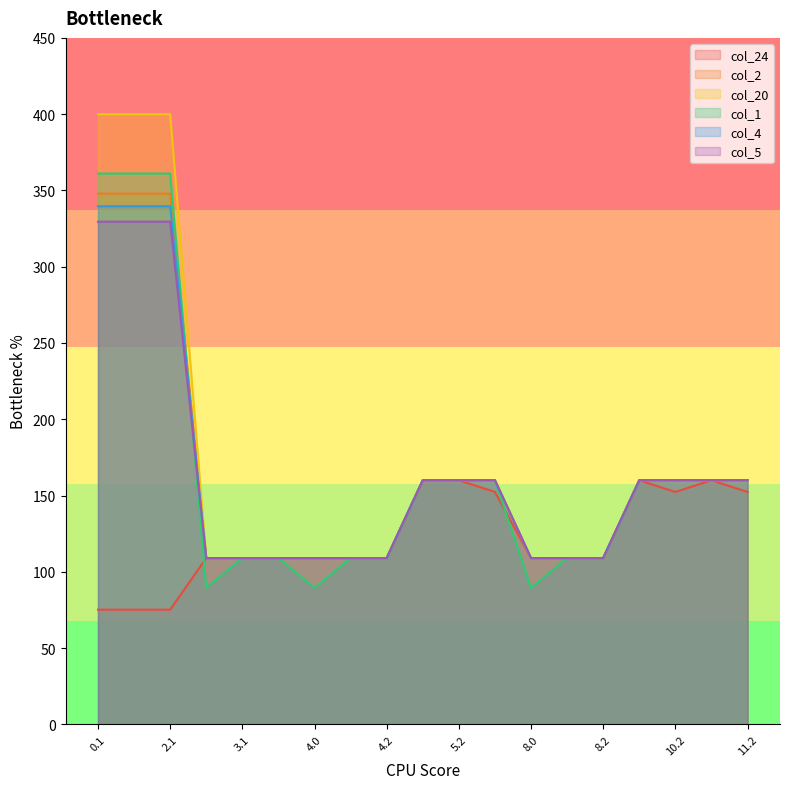

Is it true that col_2 equals 62.9 at 3.1?

False